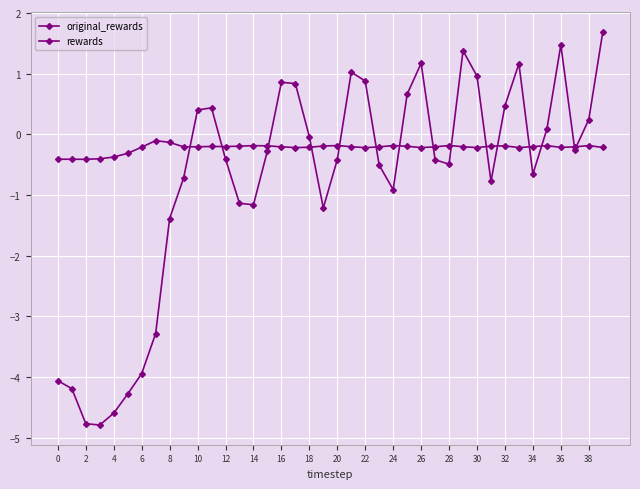

How many lines are shown in the chart?

2